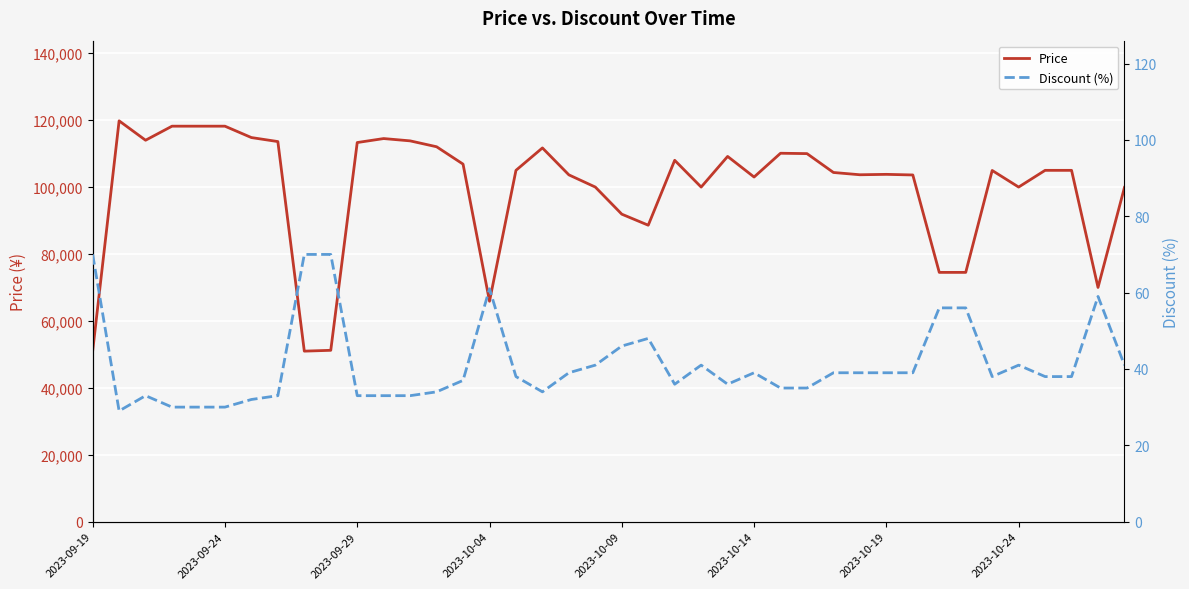

The value of Price at 2023-09-24 is 201535. True or false?

False